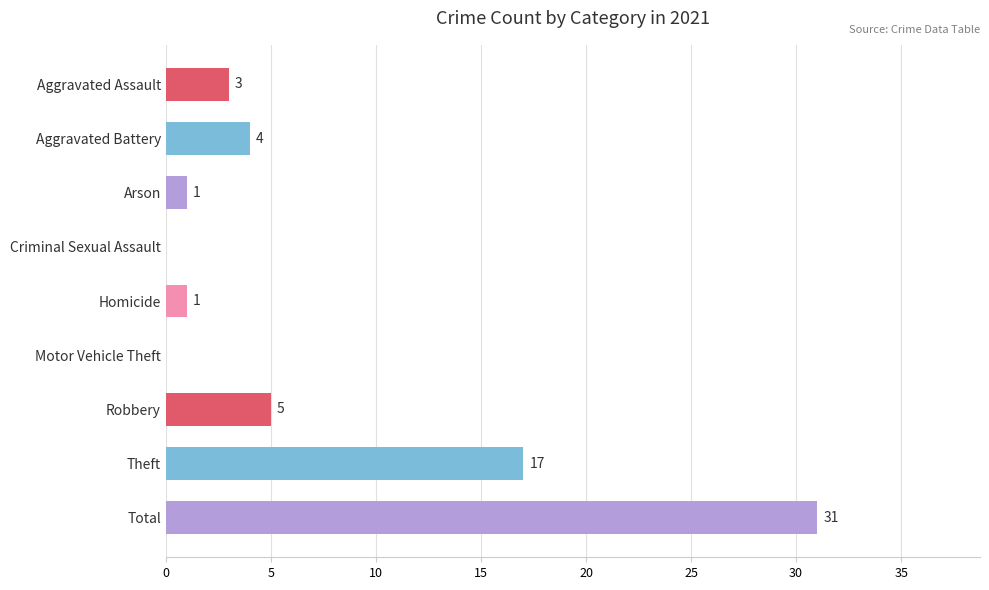

At which label is the value closest to 15?

Theft